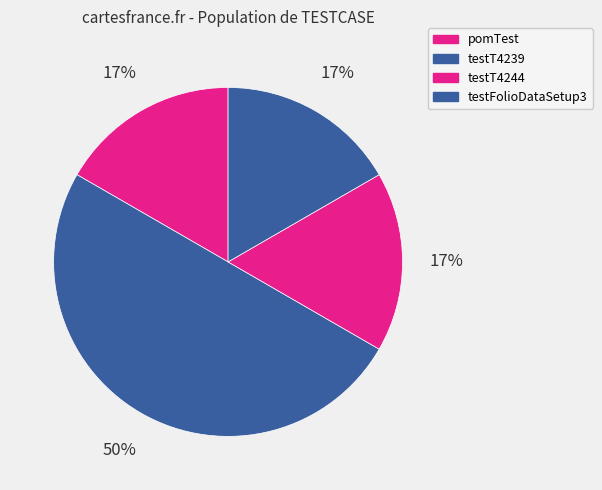

Count the number of slices in the pie.

4